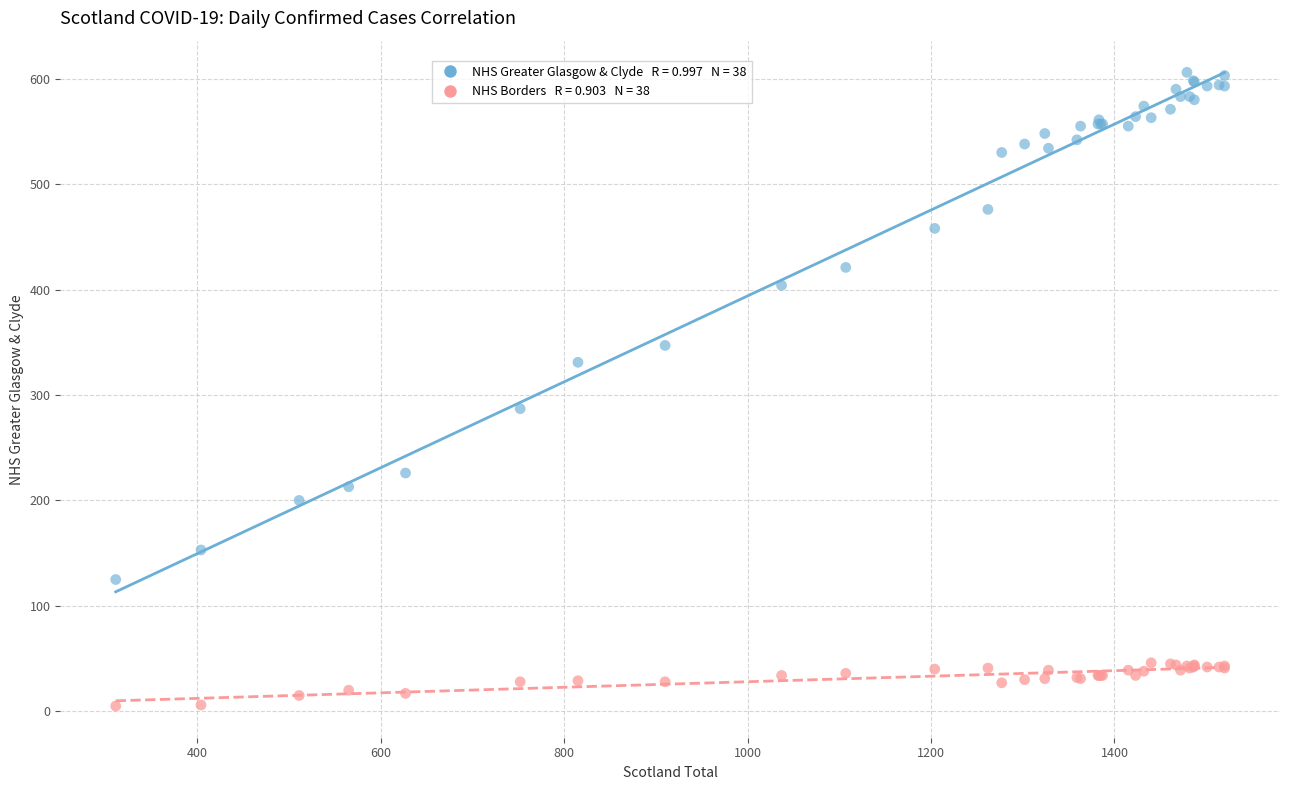

Across all series, what Y value is closest to 305?

287